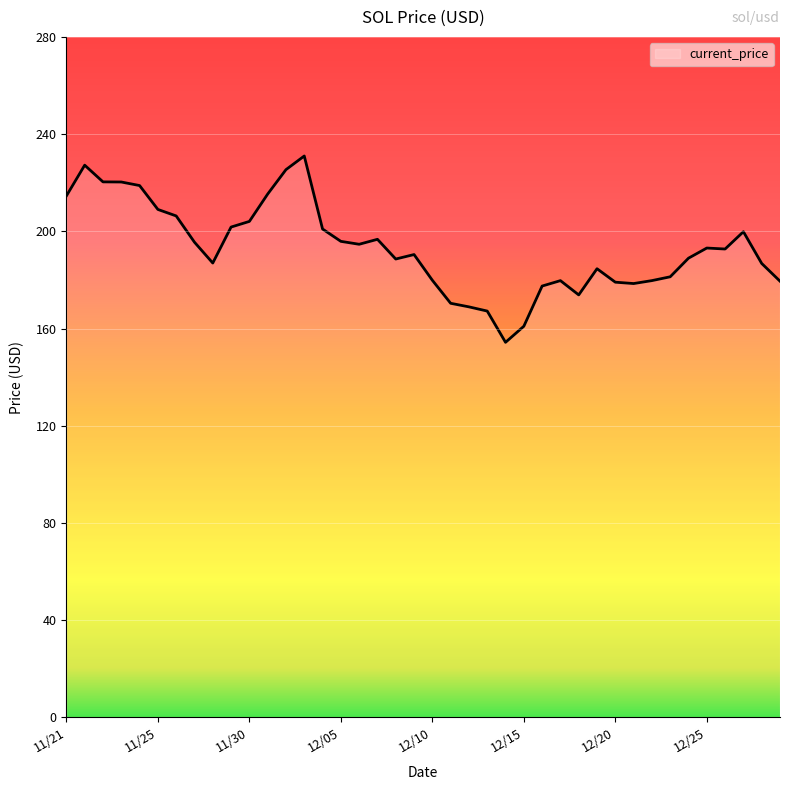

What is the maximum value shown in the chart?

231.0